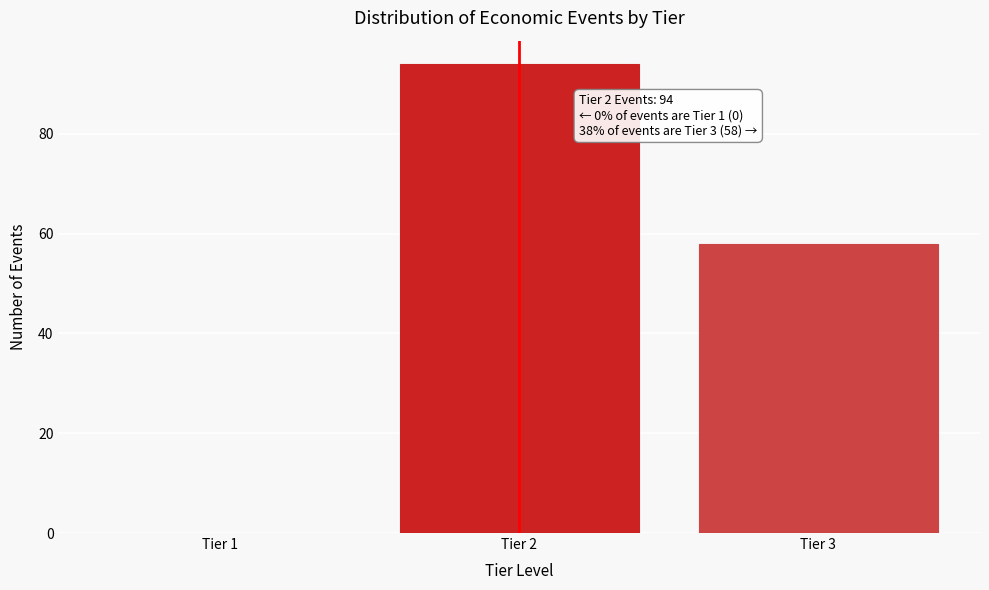

Reading left to right, extract all data points from this chart.

Tier 1=0	Tier 2=94	Tier 3=58